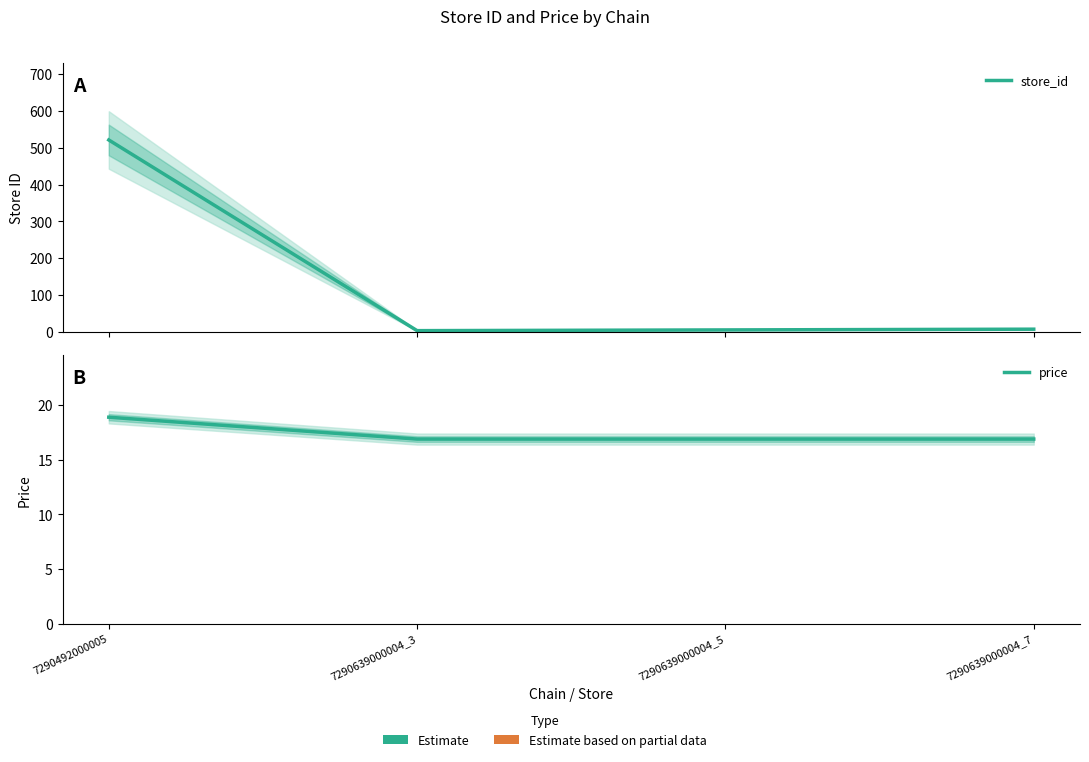

What is the lowest value of the price series?

16.9